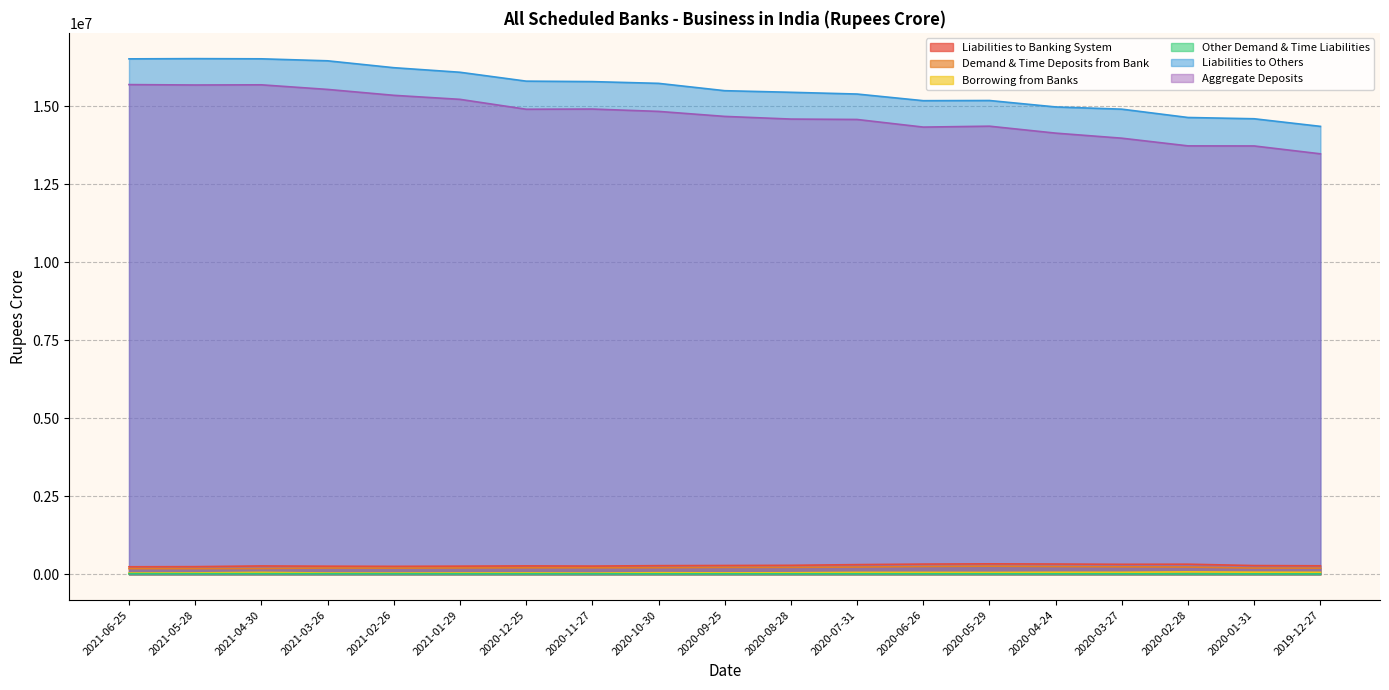

Reading left to right, transcribe all the data shown in this chart.

Liabilities to Banking System: 240574.0	244935.0	267624.0	259455.0	254679.0	261259.0	269495.0	263597.0	277233.0	282300.0	287863.0	310011.0	327590.0	335419.0	329371.0	320240.0	323676.0	279961.0	272087.0
Demand & Time Deposits from Bank: 181709.2	181874.6	186221.2	200585.2	197527.5	202812.7	208104.4	208057.3	210334.9	221020.1	222515.2	232323.7	250049.0	260154.9	248986.3	239943.4	233085.1	199889.2	196871.3
Borrowing from Banks: 39952.3	44588.7	61869.7	40831.5	39291.5	41913.5	44059.5	38427.7	50821.3	45238.4	49329.6	61085.3	61159.6	59310.5	64521.4	64001.4	77272.9	66900.3	62874.2
Other Demand & Time Liabilities: 18912.3	18471.5	19533.2	18038.2	17860.2	16532.7	17331.4	17111.7	16077.1	16042.0	16018.0	16602.1	16381.5	15954.1	15863.0	16294.8	13317.6	13171.6	12341.0
Liabilities to Others: 16516960.8	16524323.5	16518414.9	16454740.7	16233892.3	16087790.9	15803193.3	15787919.3	15732031.4	15496965.6	15445465.2	15389750.2	15176635.2	15182241.2	14976098.9	14904934.6	14638034.4	14597377.6	14353525.2
Aggregate Deposits: 15692010.1	15679523.0	15685185.4	15537735.8	15348830.8	15219764.8	14902962.4	14908807.4	14833532.3	14673136.2	14587665.1	14574657.6	14330560.6	14359541.9	14137030.3	13974718.3	13728445.3	13725833.0	13474020.1